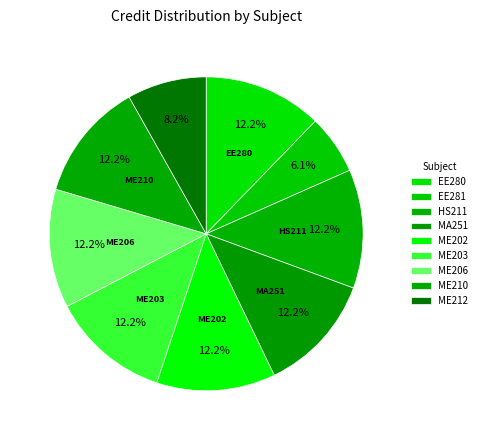

Count the number of slices in the pie.

9